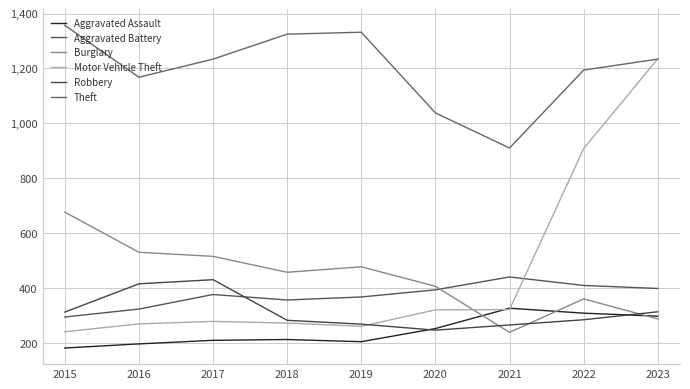

After their last crossing, which series has the higher values: Robbery or Motor Vehicle Theft?

Motor Vehicle Theft